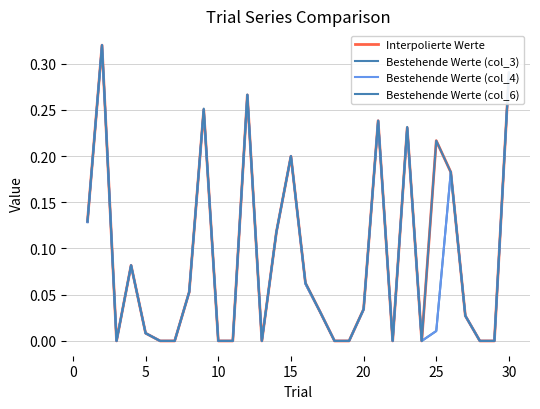

How many interior local valleys does the Bestehende Werte (col_4) series have?

4